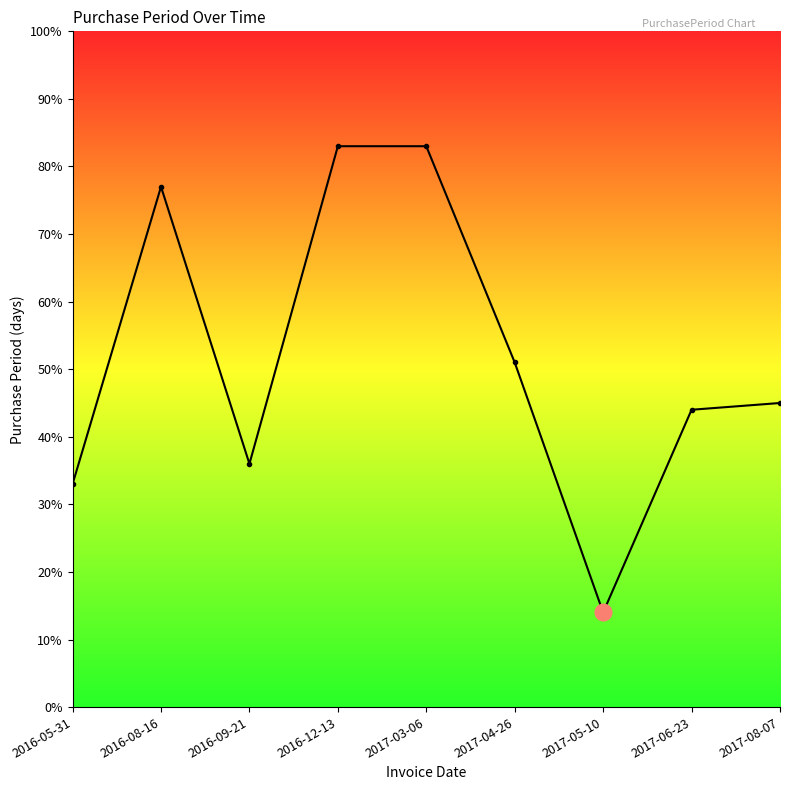

The chart shows a value of 10 at 2017-08-07. True or false?

False